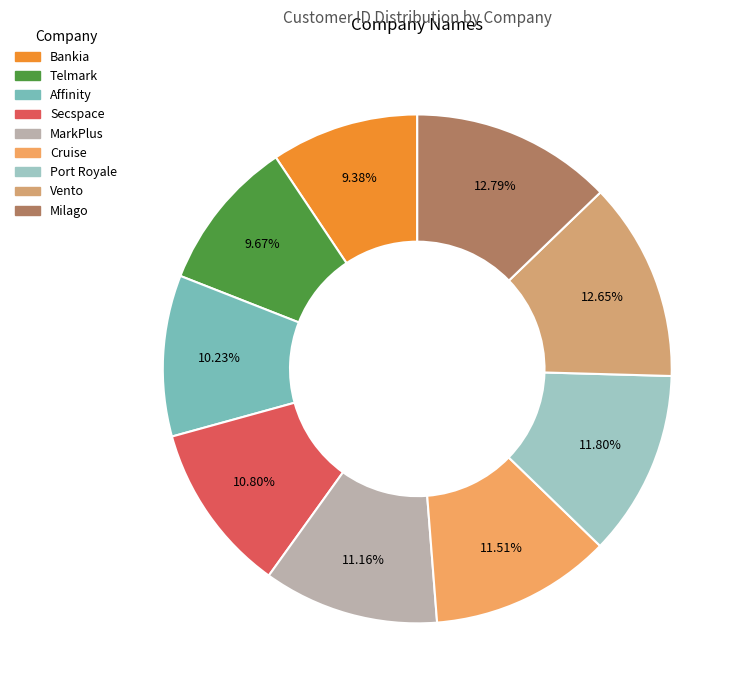

How many segments does this pie chart have?

9